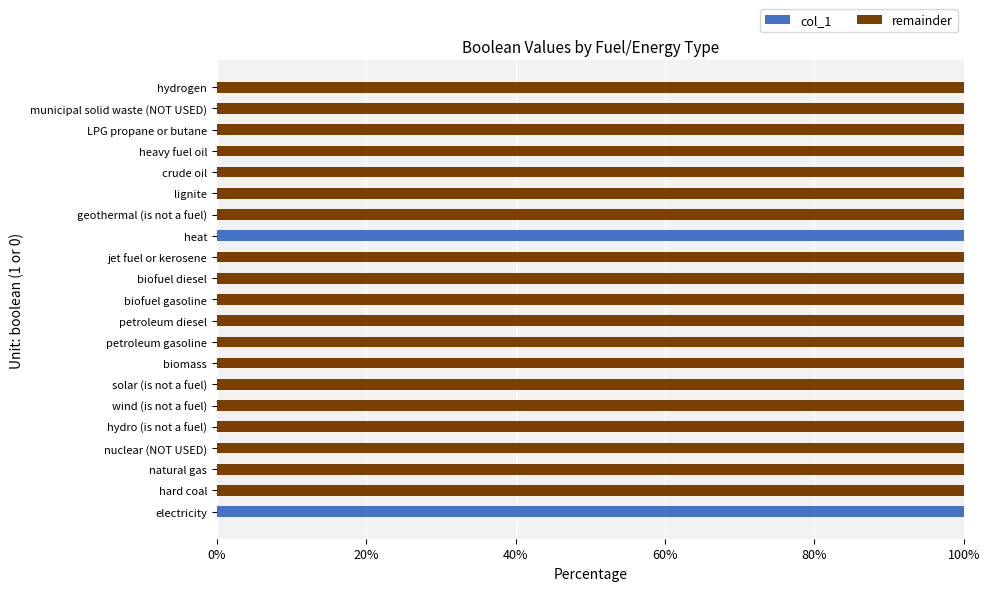

What is the total value across all series at solar (is not a fuel)?

100